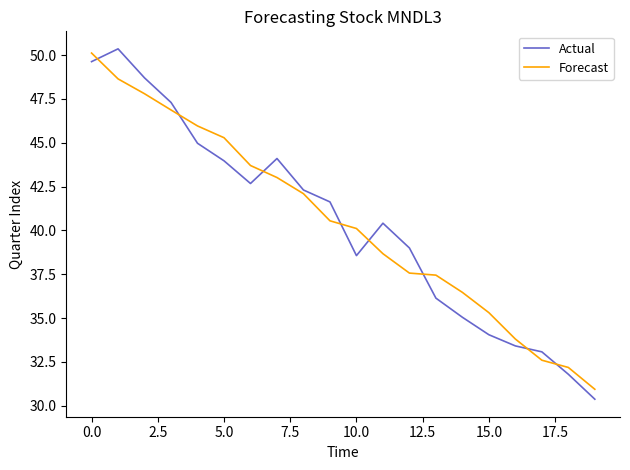

How many times do Forecast and Actual cross each other?

8